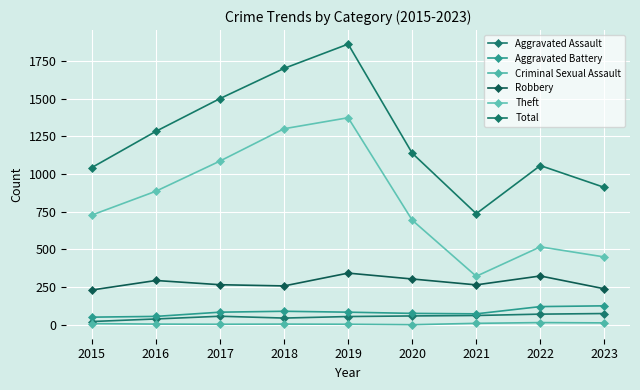

At which category does the chart reach its minimum across all series?

2020